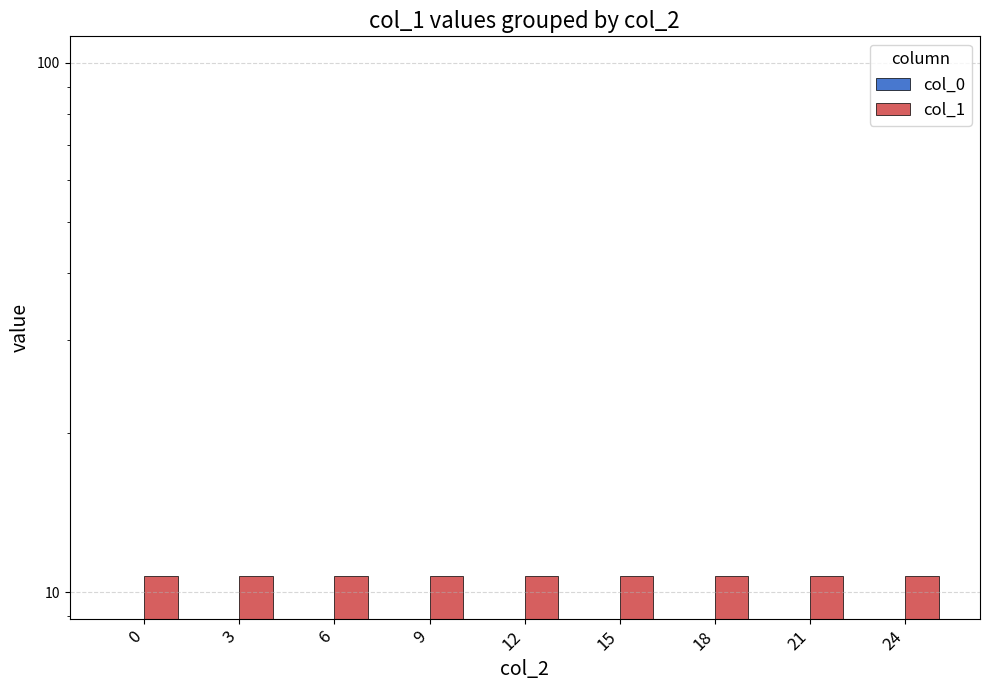

Is the value of col_0 at 9 greater than the value of col_1 at 18?

No